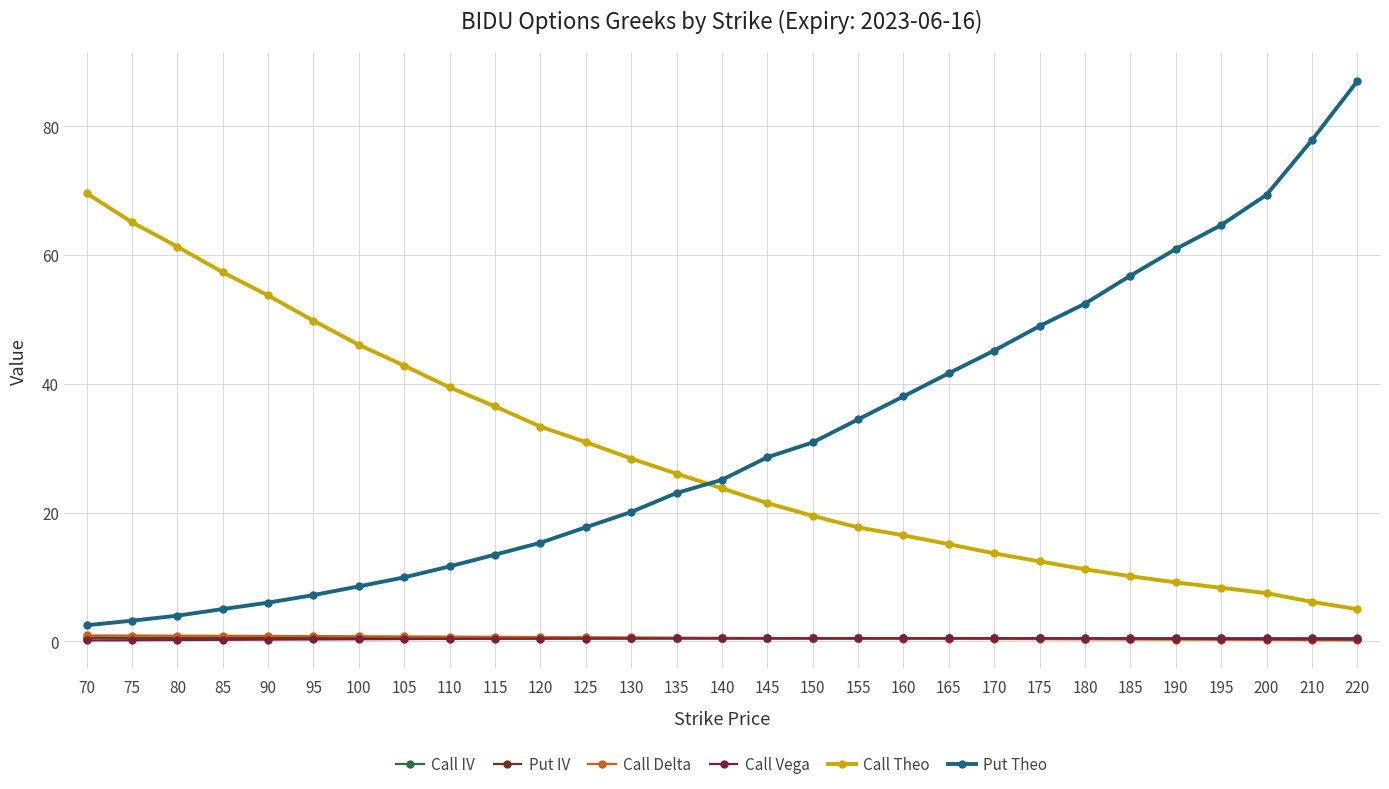

What is the difference between the highest and lowest values at 90?

53.4